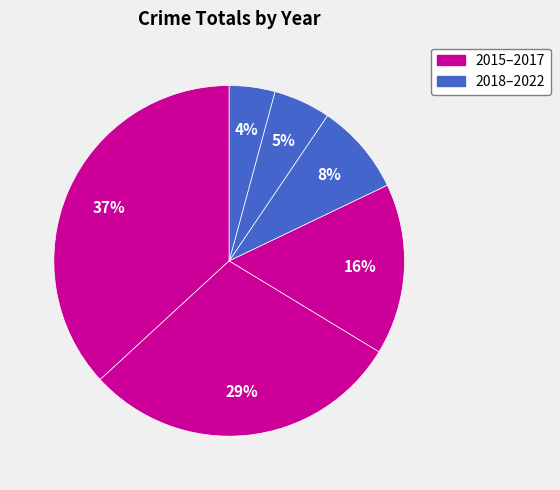

Count the number of slices in the pie.

6